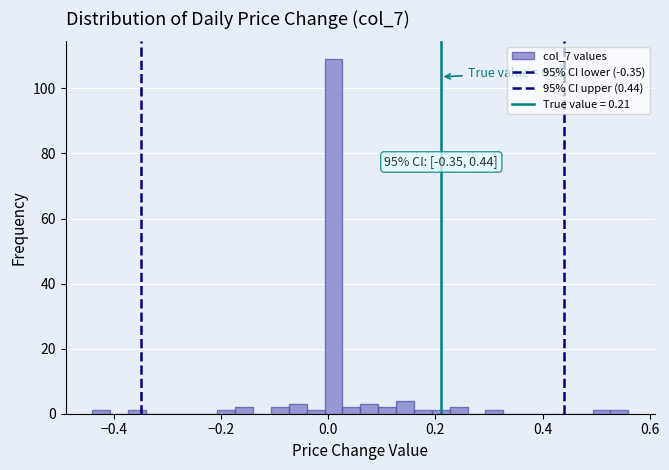

Around what value on the x-axis is the tallest bar? Give the approximate position of its centre, as read against the axis.

0.02